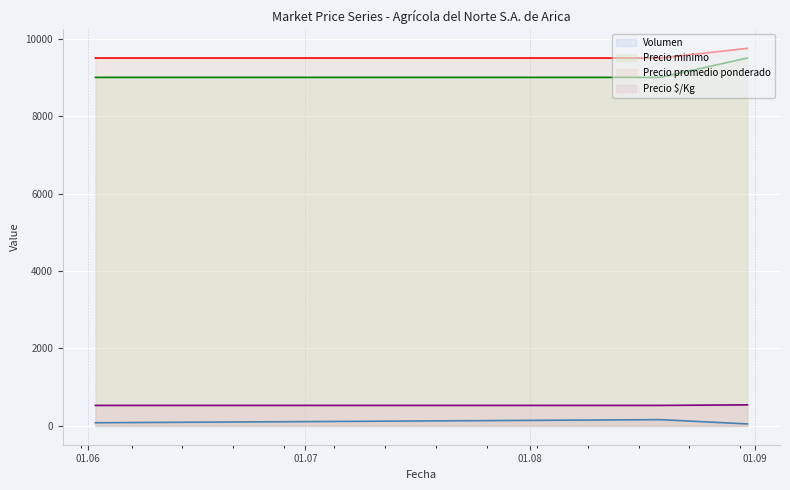

What is the label of the 3rd point from the left?

2022-08-31